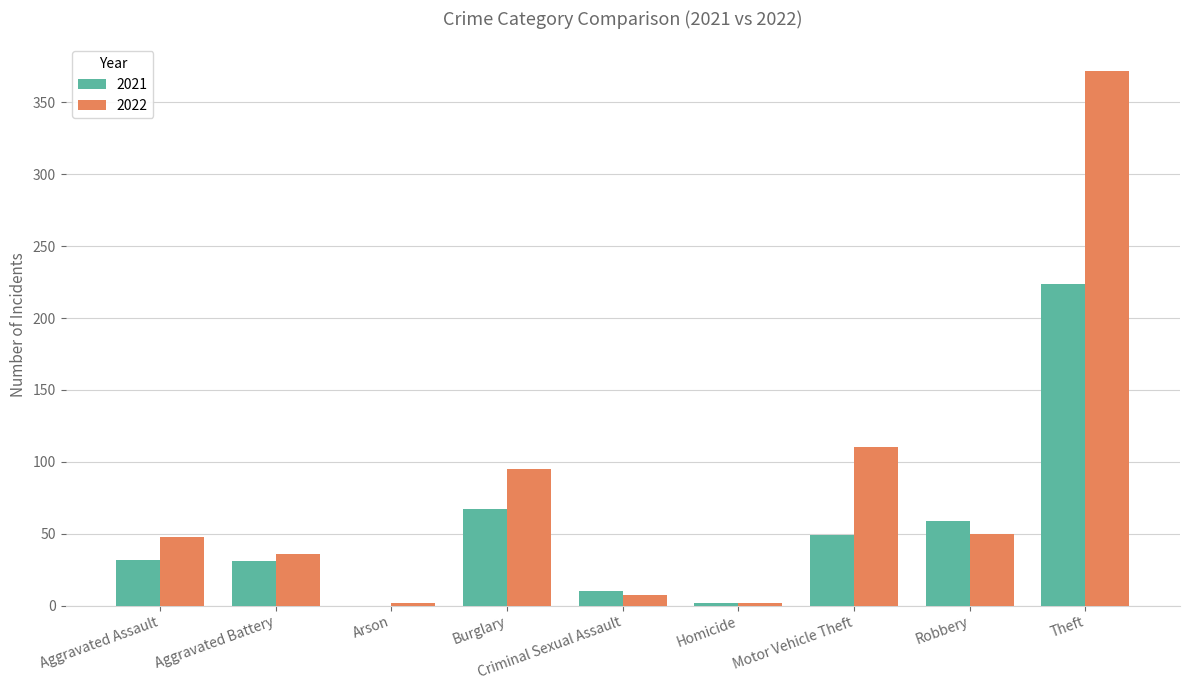

What value does the 2021 series have at Theft, to the nearest 5?

225